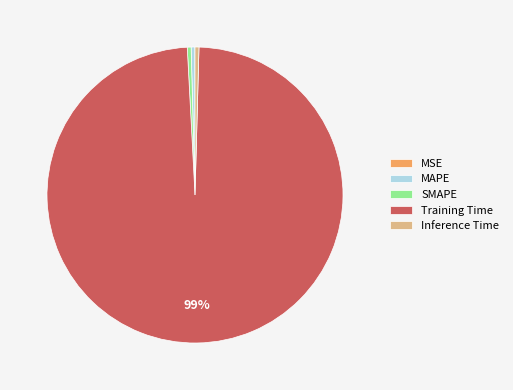

Is it true that MAPE is 6% of the pie?

False